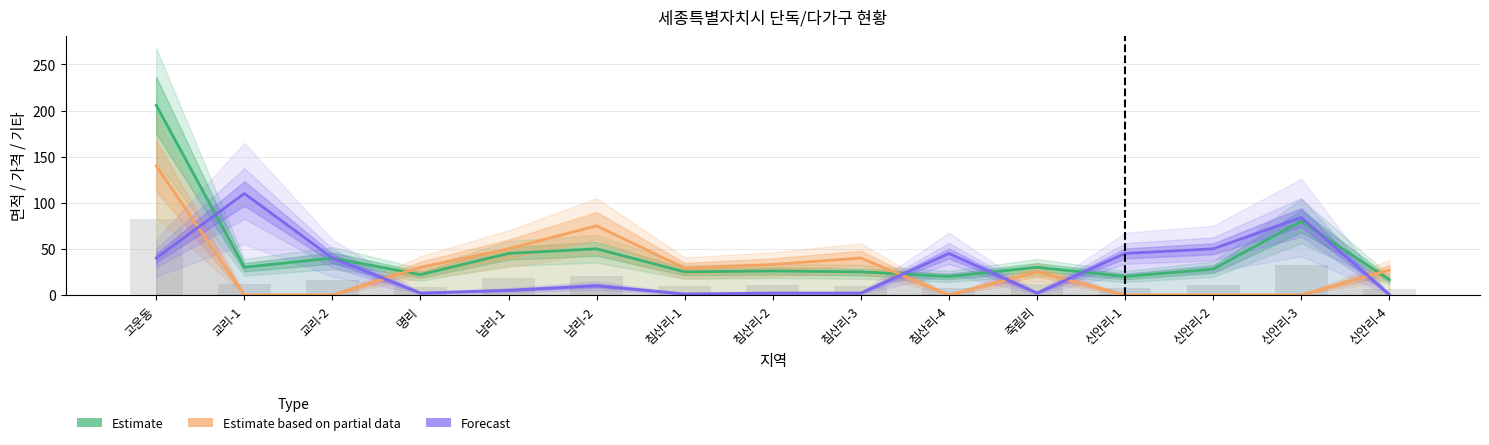

At which label does Estimate based on partial data reach its minimum?

교리-1